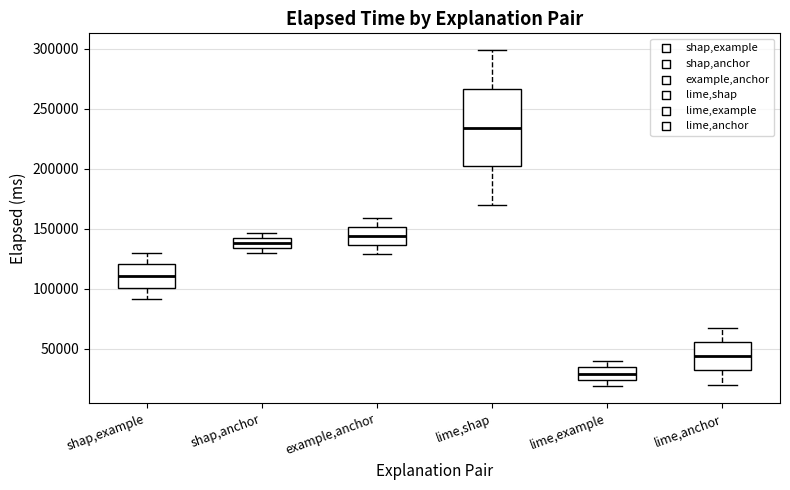

Which box has the lowest median line?

lime,example